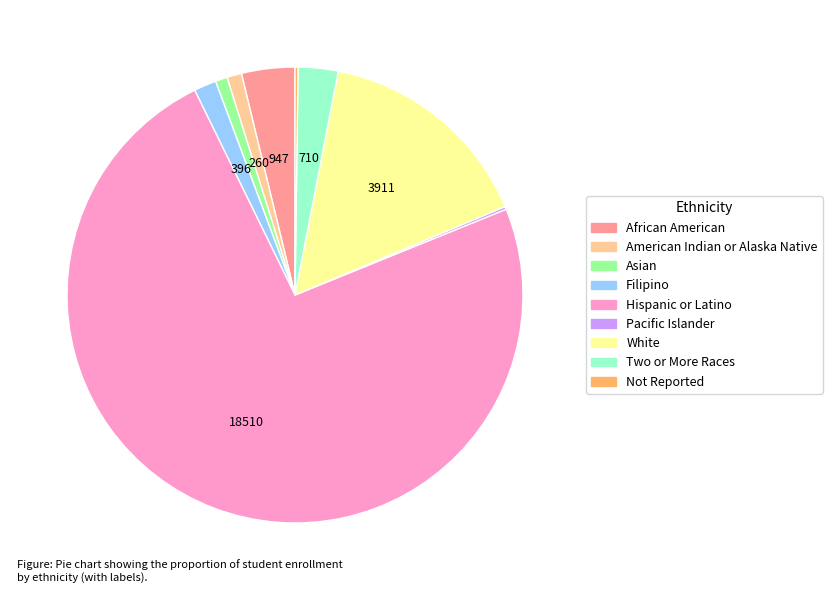

What is the ratio of the value at Asian to the value at Filipino?

0.5